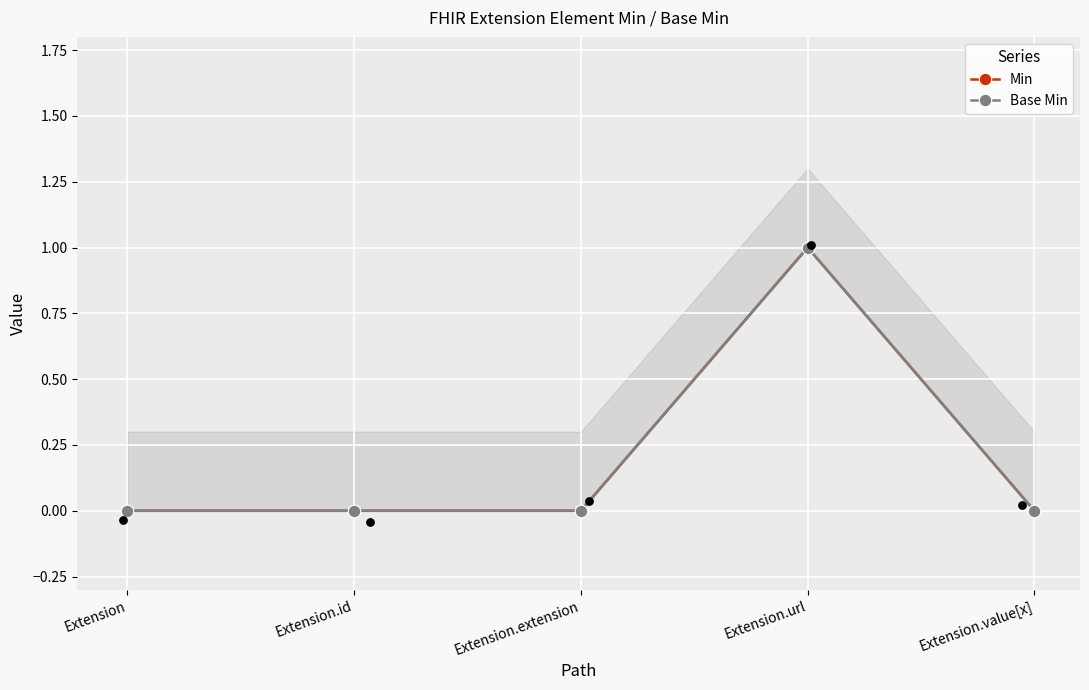

What are all the series names shown in the legend?

Min, Base Min